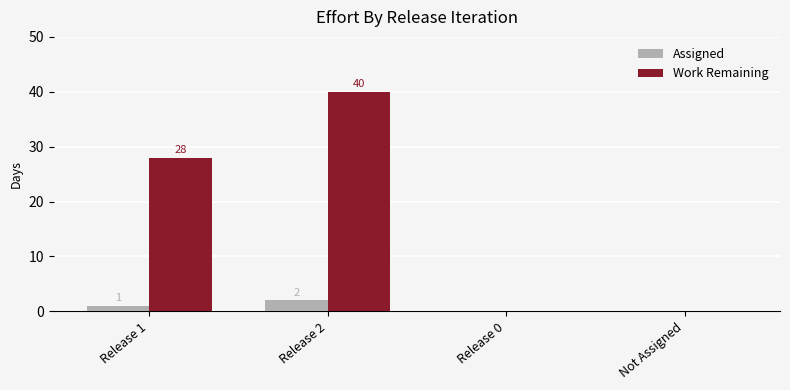

Which series changed the most between Release 2 and Release 0?

Work Remaining